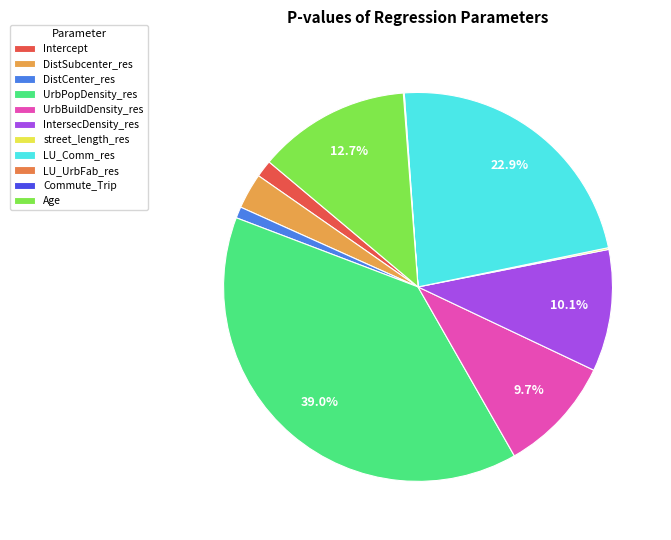

Rank the categories by value from highest to lowest.

UrbPopDensity_res, LU_Comm_res, Age, IntersecDensity_res, UrbBuildDensity_res, DistSubcenter_res, Intercept, DistCenter_res, street_length_res, LU_UrbFab_res, Commute_Trip